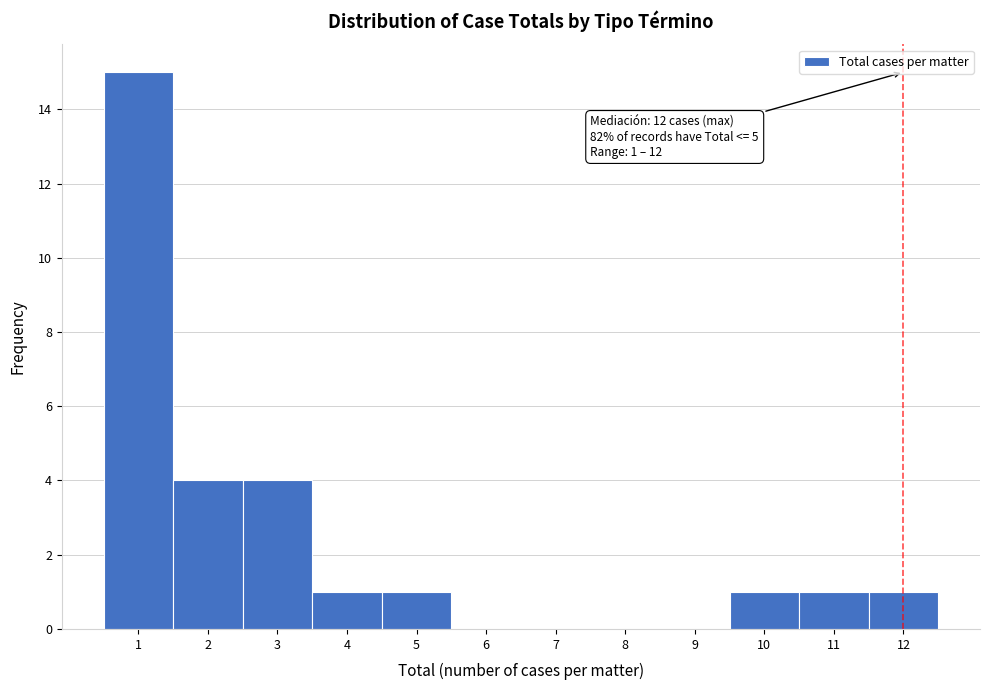

Over which range of the x-axis is the bar tallest?

0.5 to 1.5